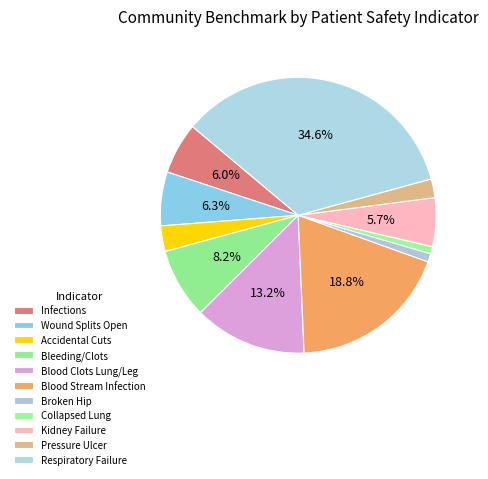

Rank the categories by value from lowest to highest.

Collapsed Lung, Broken Hip, Pressure Ulcer, Accidental Cuts, Kidney Failure, Infections, Wound Splits Open, Bleeding/Clots, Blood Clots Lung/Leg, Blood Stream Infection, Respiratory Failure